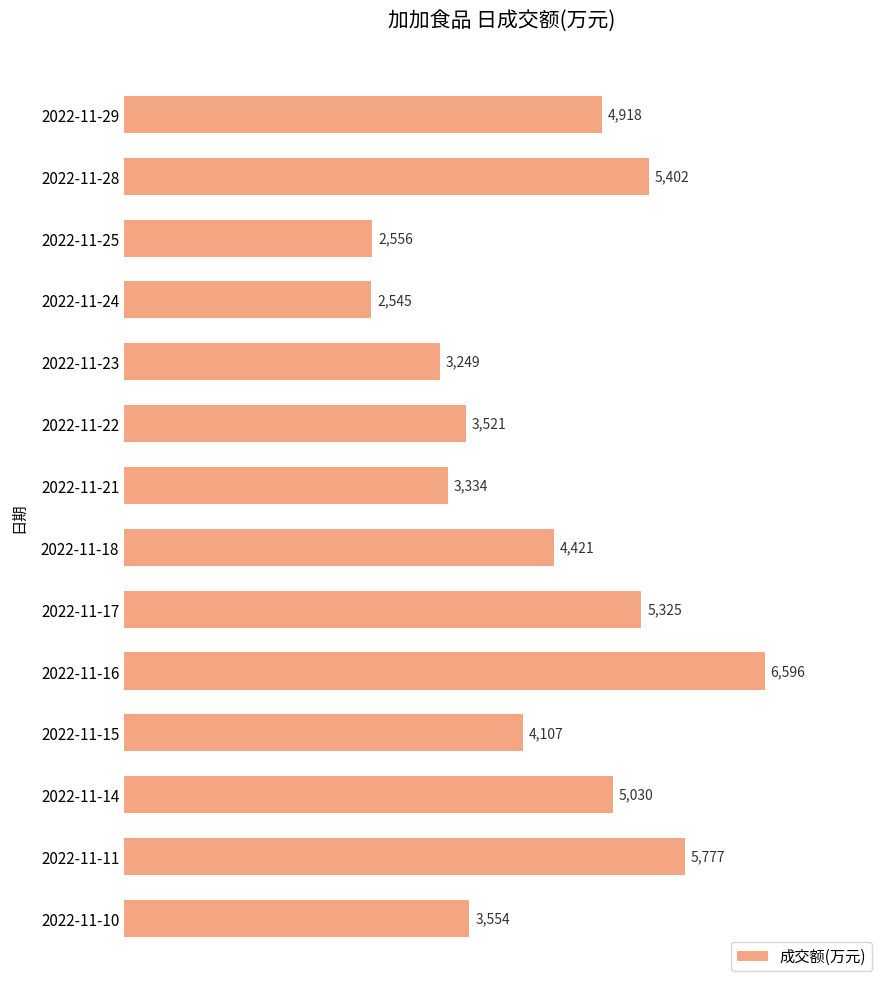

What is the change in value from 2022-11-22 to 2022-11-11?

+2256